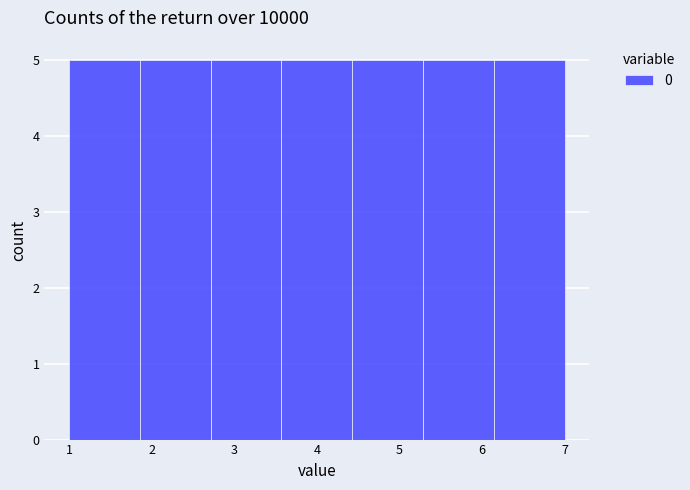

What is the height of the bar covering 1.9 to 2.7 on the x-axis? Neither the bar edges nor the heights are printed on the chart, so give them approximately, as read against the axes.

5